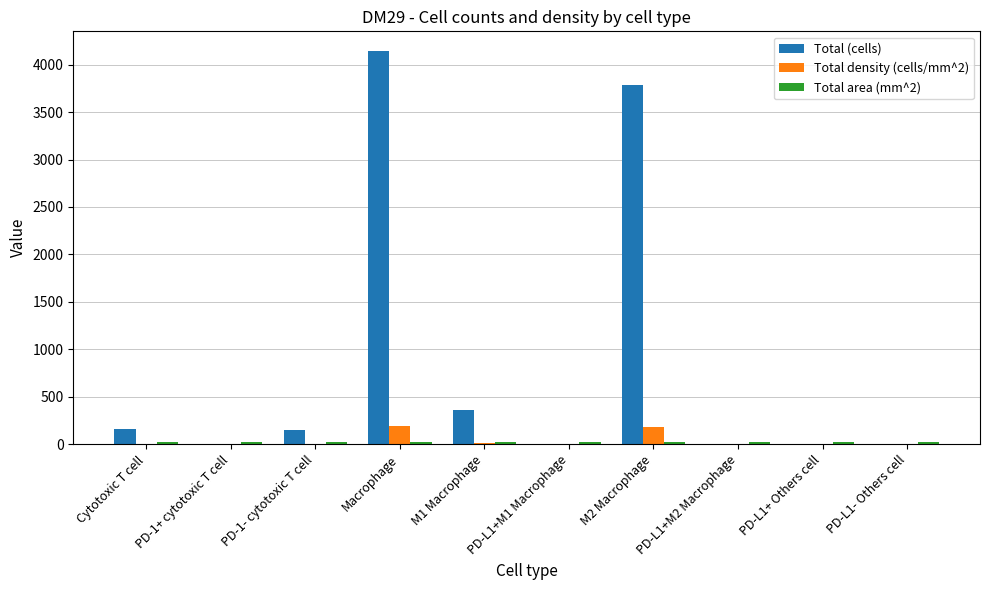

Which series changed the most between M1 Macrophage and PD-L1+M2 Macrophage?

Total (cells)